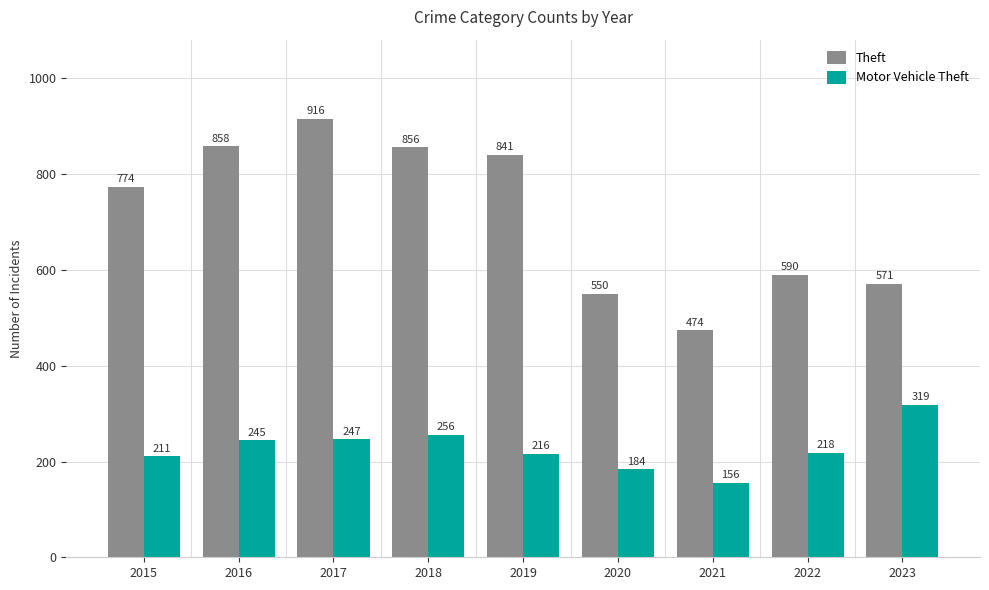

How many distinct data groups are displayed?

2